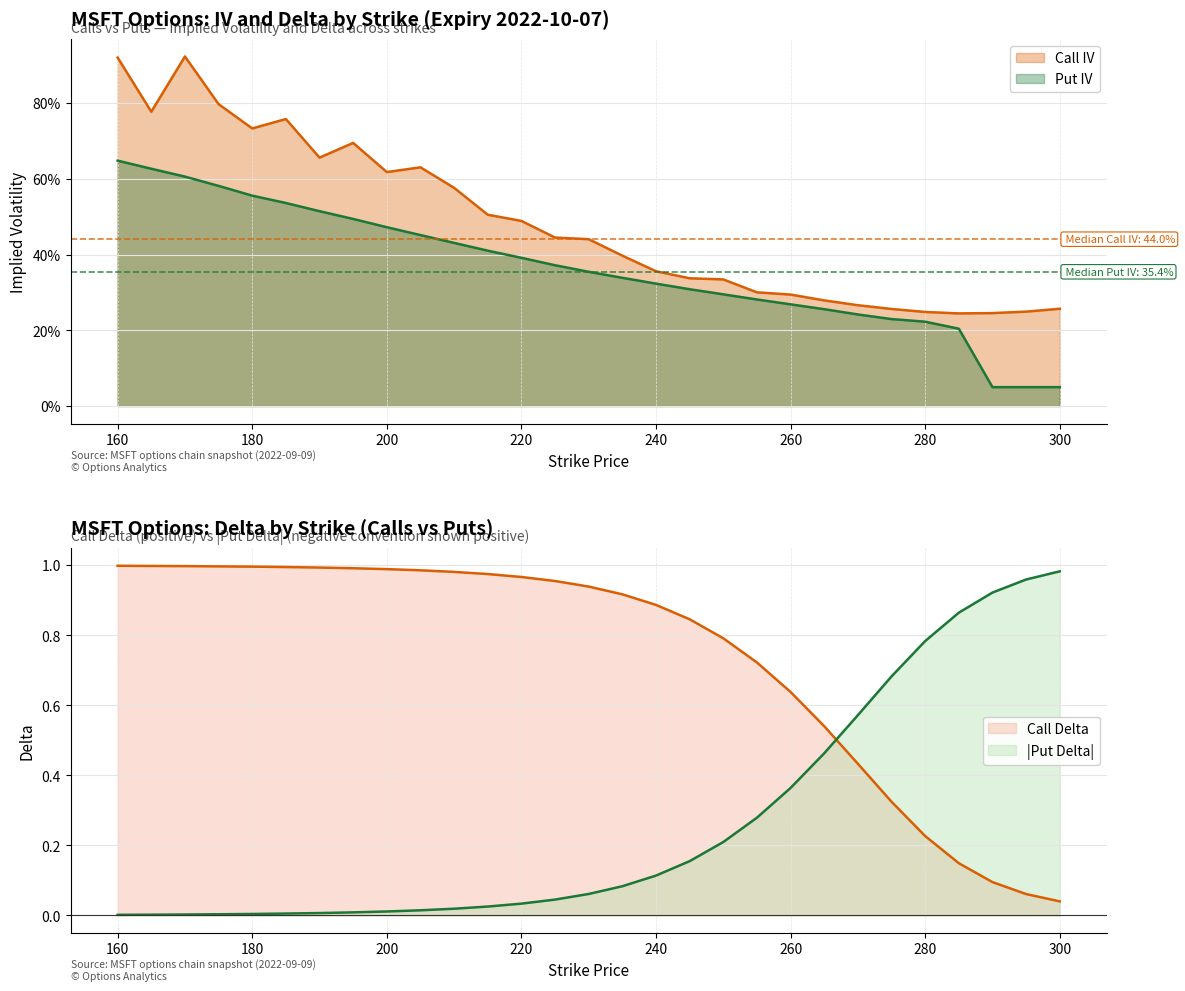

Reading right to left, transcribe all the data shown in this chart.

Call IV: 300=0.3	295=0.2	290=0.2	285=0.2	280=0.2	275=0.3	270=0.3	265=0.3	260=0.3	255=0.3	250=0.3	245=0.3	240=0.4	235=0.4	230=0.4	225=0.4	220=0.5	215=0.5	210=0.6	205=0.6	200=0.6	195=0.7	190=0.7	185=0.8	180=0.7	175=0.8	170=0.9	165=0.8	160=0.9
Put IV: 300=0.1	295=0.1	290=0.1	285=0.2	280=0.2	275=0.2	270=0.2	265=0.3	260=0.3	255=0.3	250=0.3	245=0.3	240=0.3	235=0.3	230=0.4	225=0.4	220=0.4	215=0.4	210=0.4	205=0.5	200=0.5	195=0.5	190=0.5	185=0.5	180=0.6	175=0.6	170=0.6	165=0.6	160=0.6
Call Delta: 300=0.0	295=0.1	290=0.1	285=0.1	280=0.2	275=0.3	270=0.4	265=0.5	260=0.6	255=0.7	250=0.8	245=0.8	240=0.9	235=0.9	230=0.9	225=1.0	220=1.0	215=1.0	210=1.0	205=1.0	200=1.0	195=1.0	190=1.0	185=1.0	180=1.0	175=1.0	170=1.0	165=1.0	160=1.0
Put Delta (abs): 300=1.0	295=1.0	290=0.9	285=0.9	280=0.8	275=0.7	270=0.6	265=0.5	260=0.4	255=0.3	250=0.2	245=0.2	240=0.1	235=0.1	230=0.1	225=0.0	220=0.0	215=0.0	210=0.0	205=0.0	200=0.0	195=0.0	190=0.0	185=0.0	180=0.0	175=0.0	170=0.0	165=0.0	160=0.0